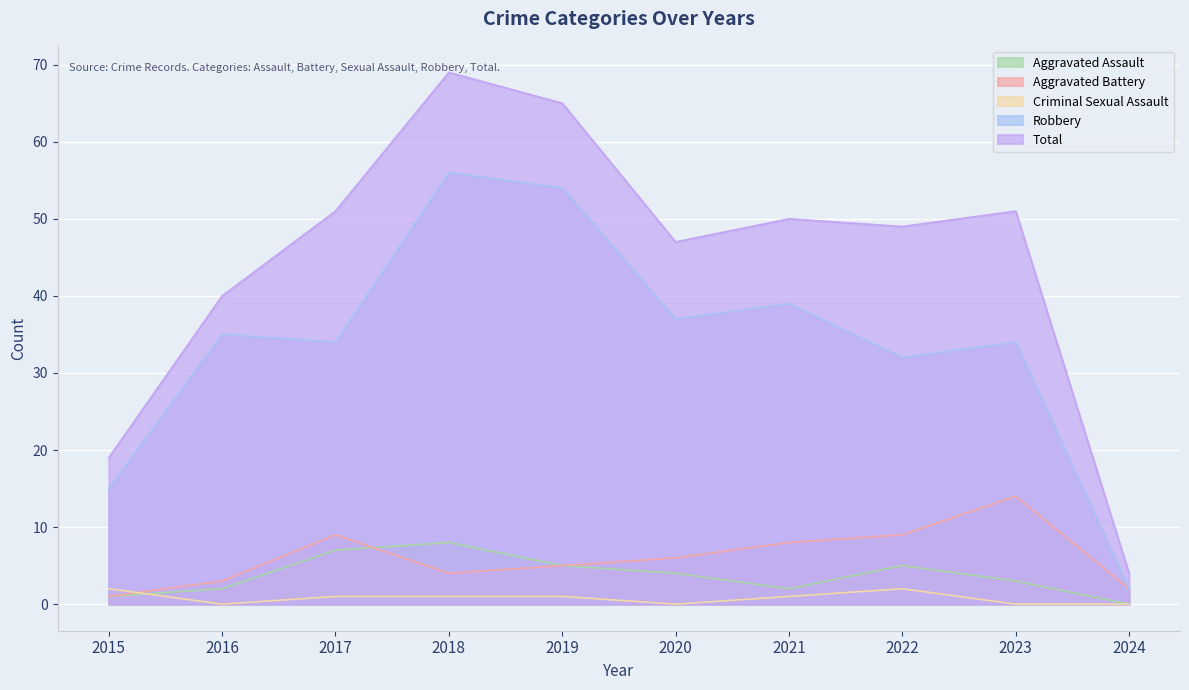

At which label does Aggravated Assault first exceed 4?

2017